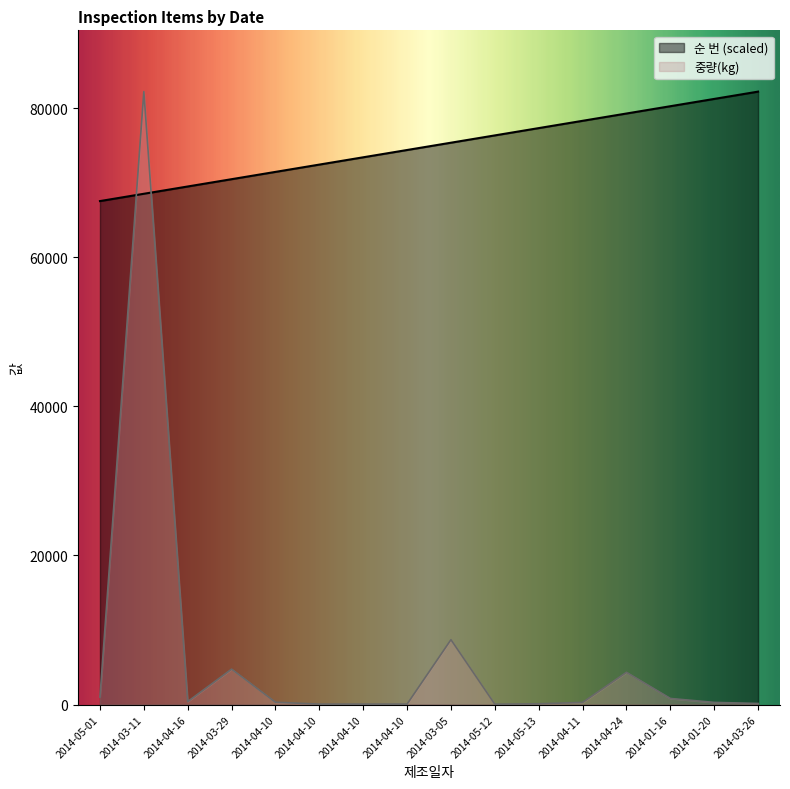

The value of 중량(kg) at 2014-04-10 is 310.0. True or false?

True